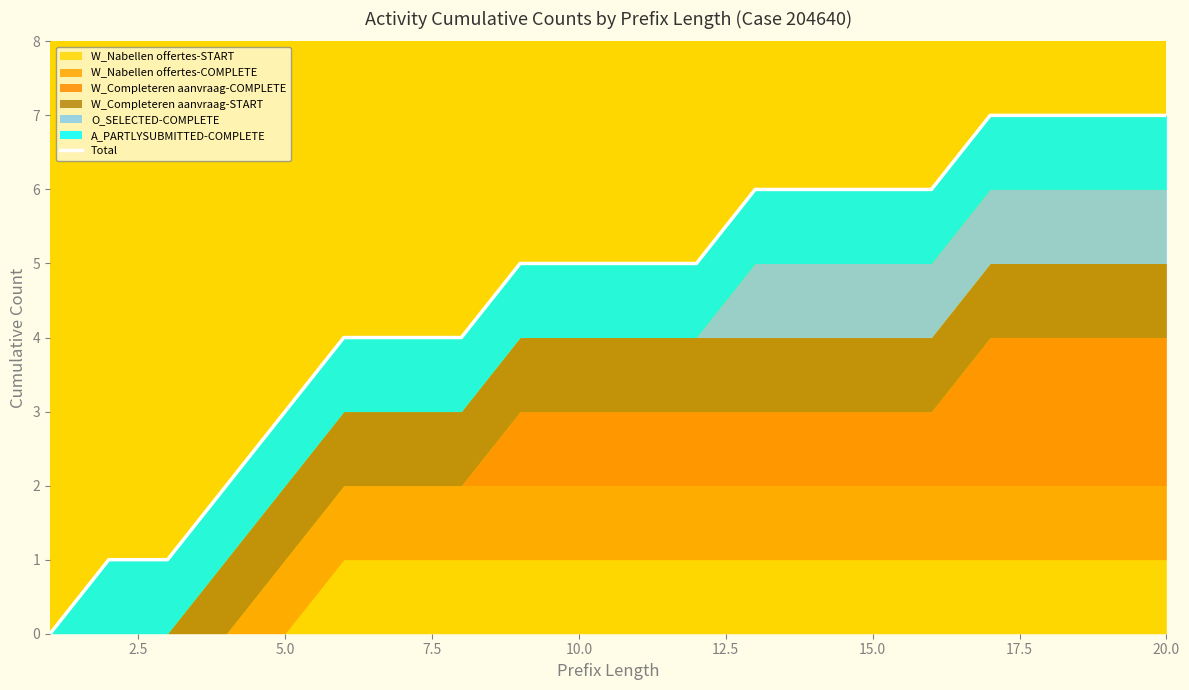

Count the number of values greater than 5.

8